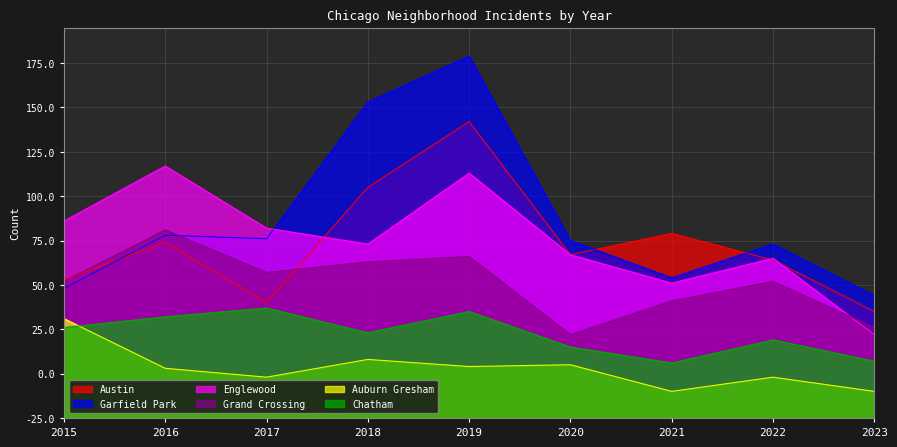

The Austin series shows 99 at 2016. True or false?

True